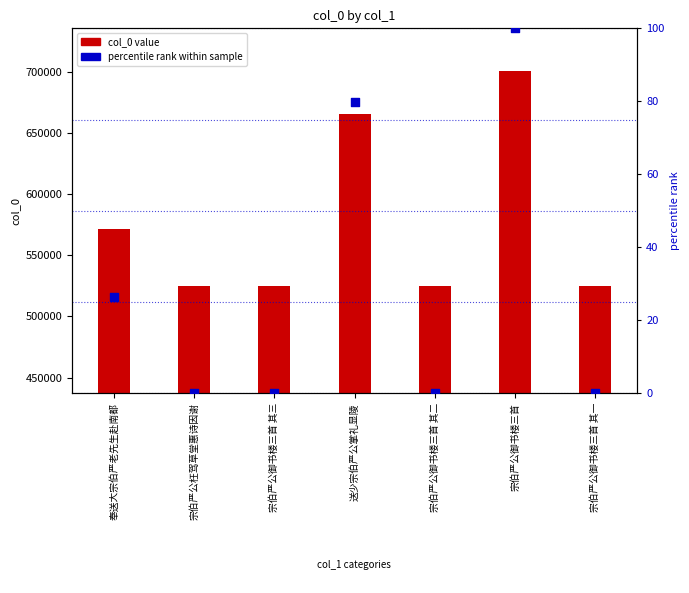

Is the value of percentile rank within sample at 宗伯严公御书楼三首 其三 greater than the value of col_0 value at 宗伯严公御书楼三首 其二?

No